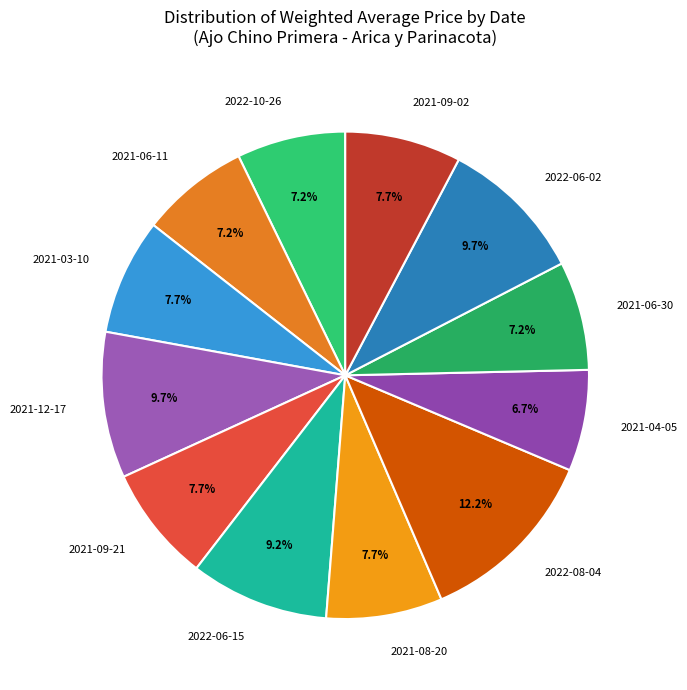

How much of the chart is everything except 2022-06-15?

90.8%